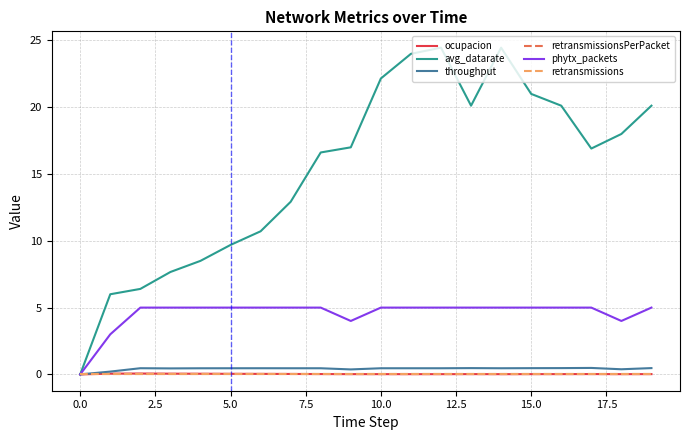

Is this an area chart (filled region under the line)?

No